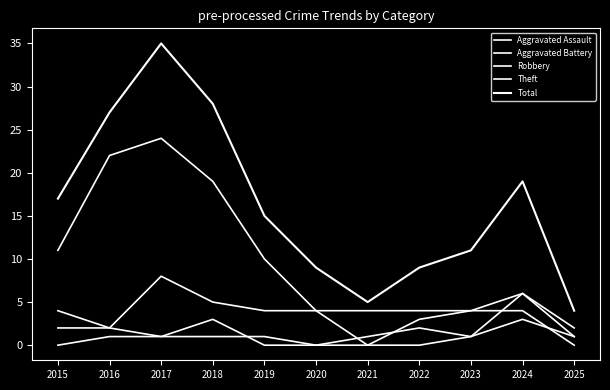

Is it true that Robbery equals 6 at 2024?

True